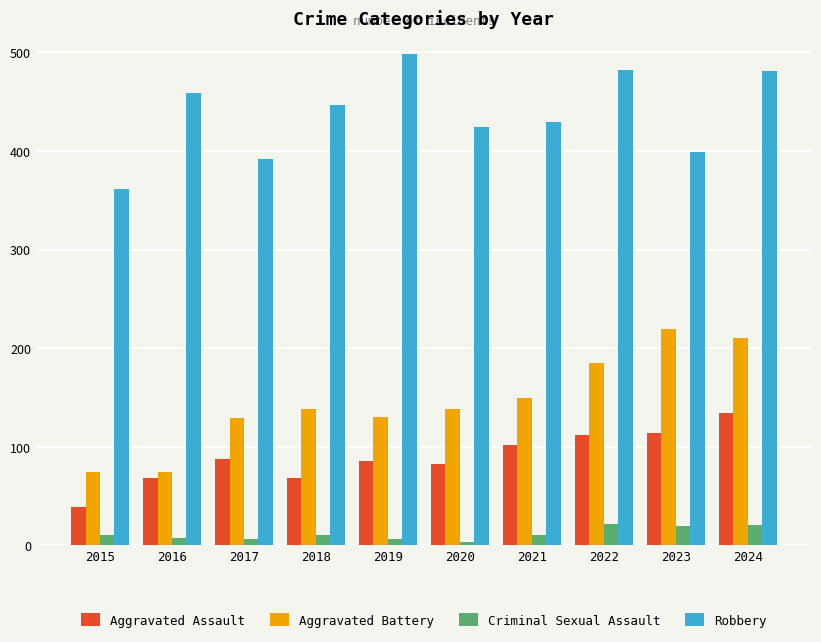

Where is Robbery nearest to the value 429?

2021